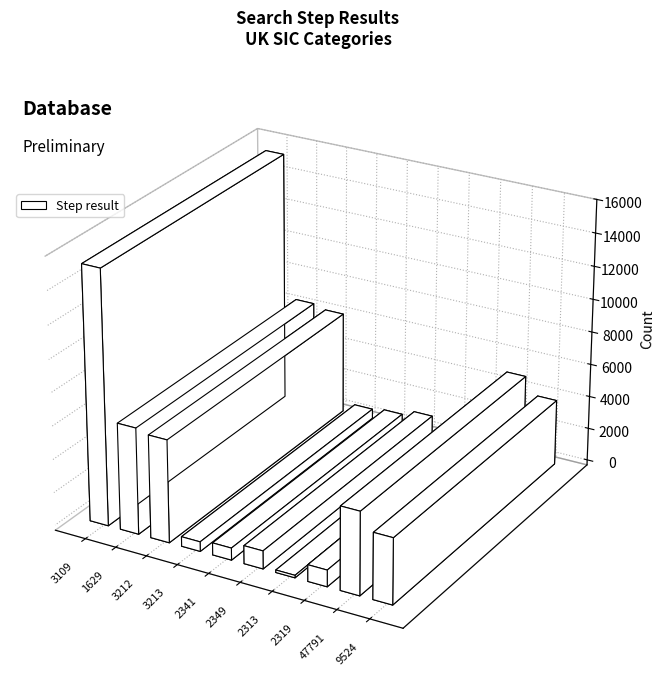

True or false: the data shows 6444 at 1629.

True